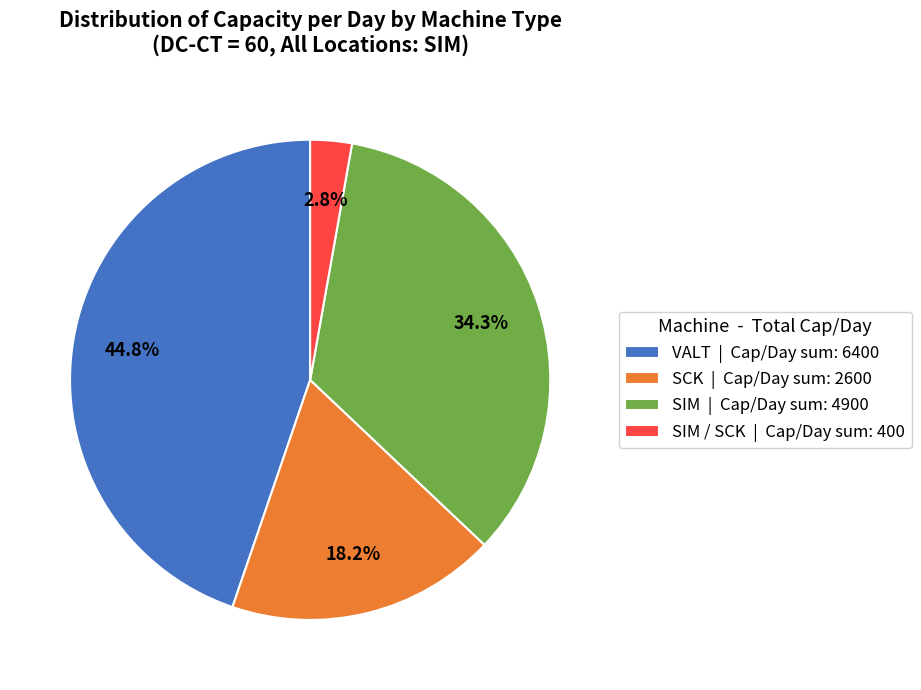

What percentage do VALT | Cap/Day sum: 6400 and SCK | Cap/Day sum: 2600 together represent?

62.9%